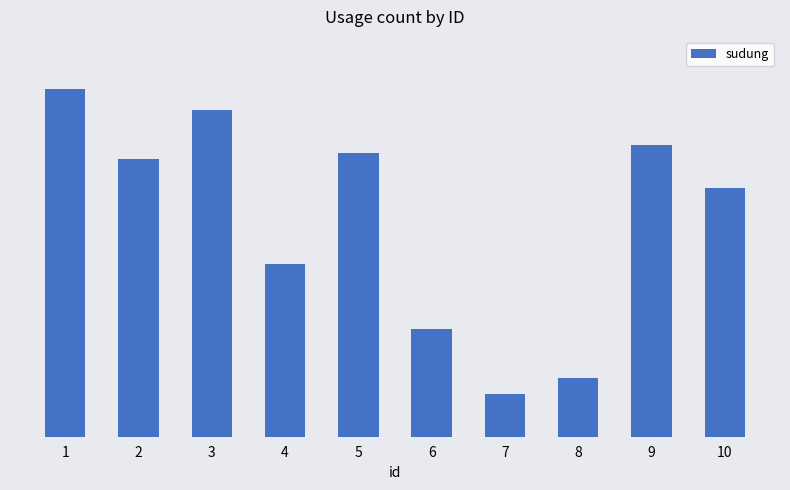

Reading right to left, list all the values displayed in this chart.

68045	79755	16082	11730	29416	77659	47153	89409	76009	95086